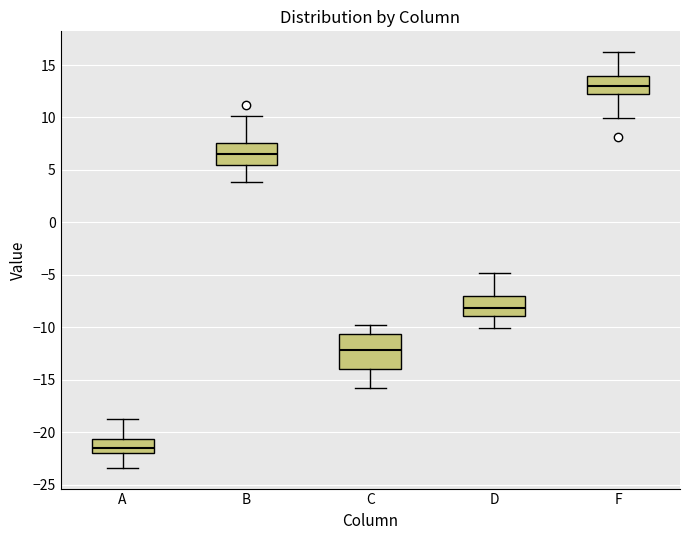

Comparing the boxes themselves (not the whiskers), which one is the tallest?

C